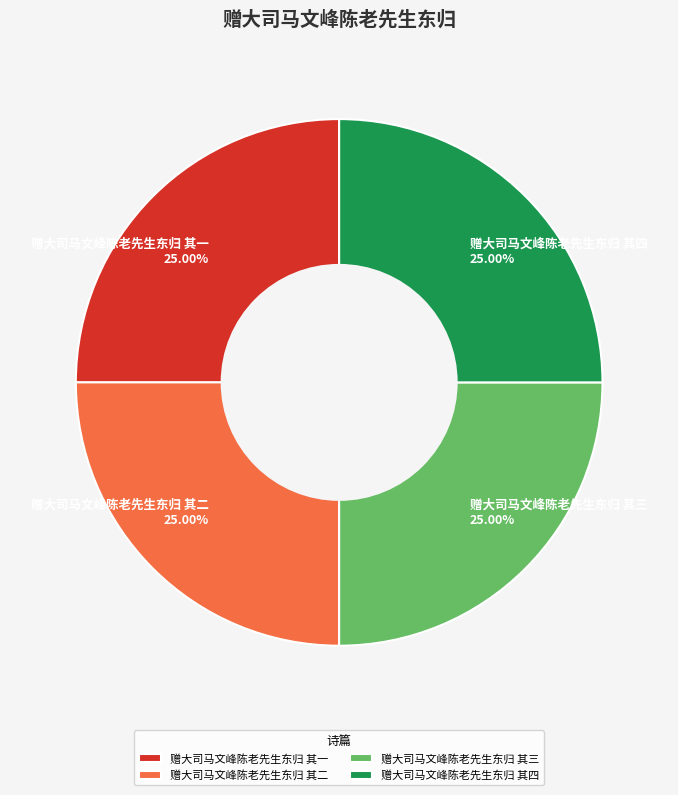

Does 赠大司马文峰陈老先生东归 其三 account for over 50% of the chart?

No